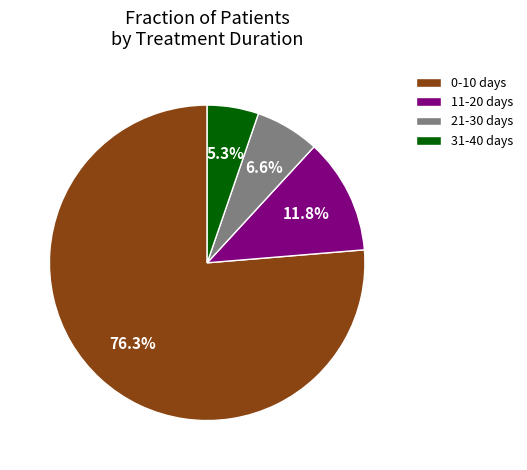

Rank the categories by value from lowest to highest.

31-40 days, 21-30 days, 11-20 days, 0-10 days